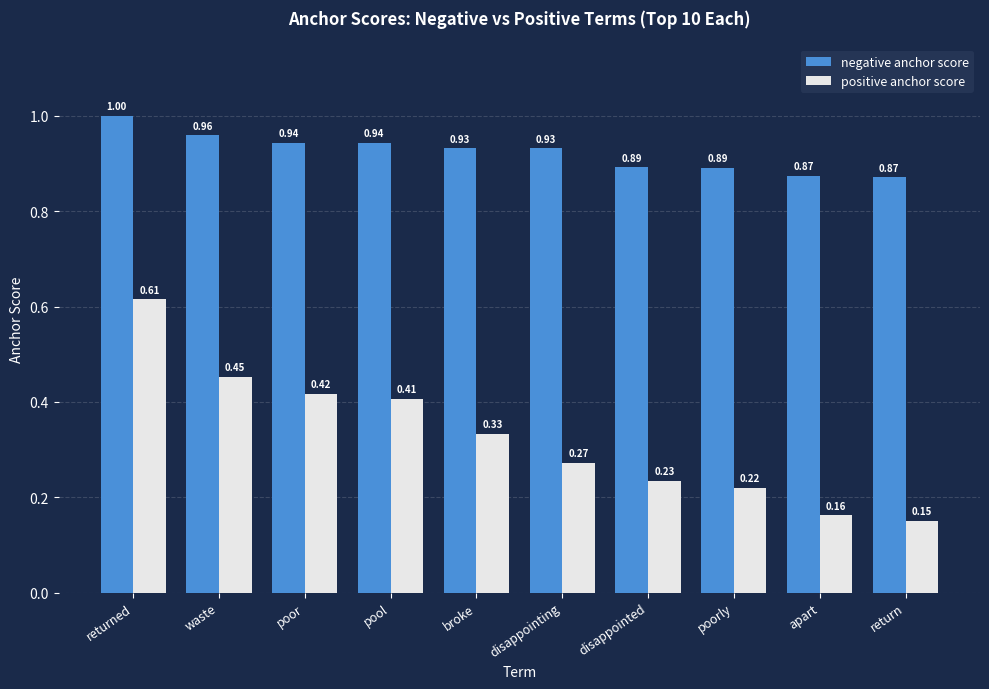

What position from the left is disappointing?

6